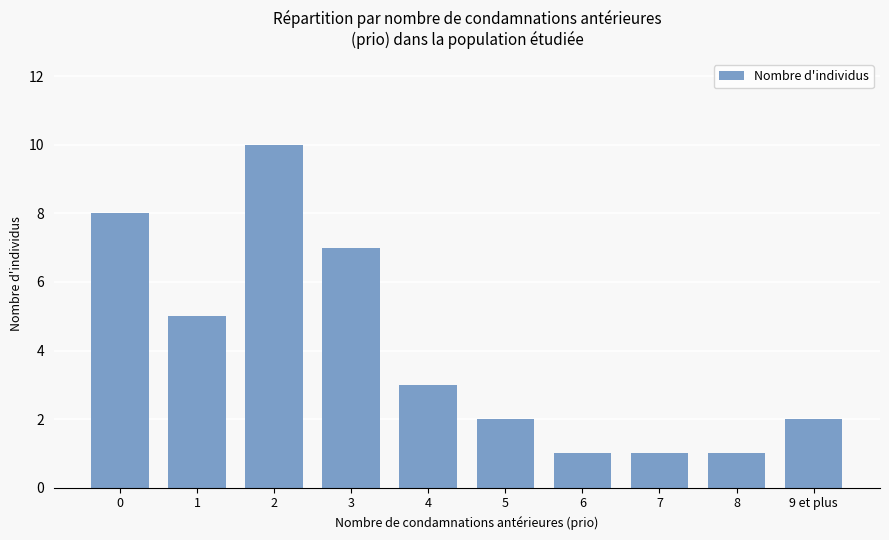

How many series are shown in this chart?

1